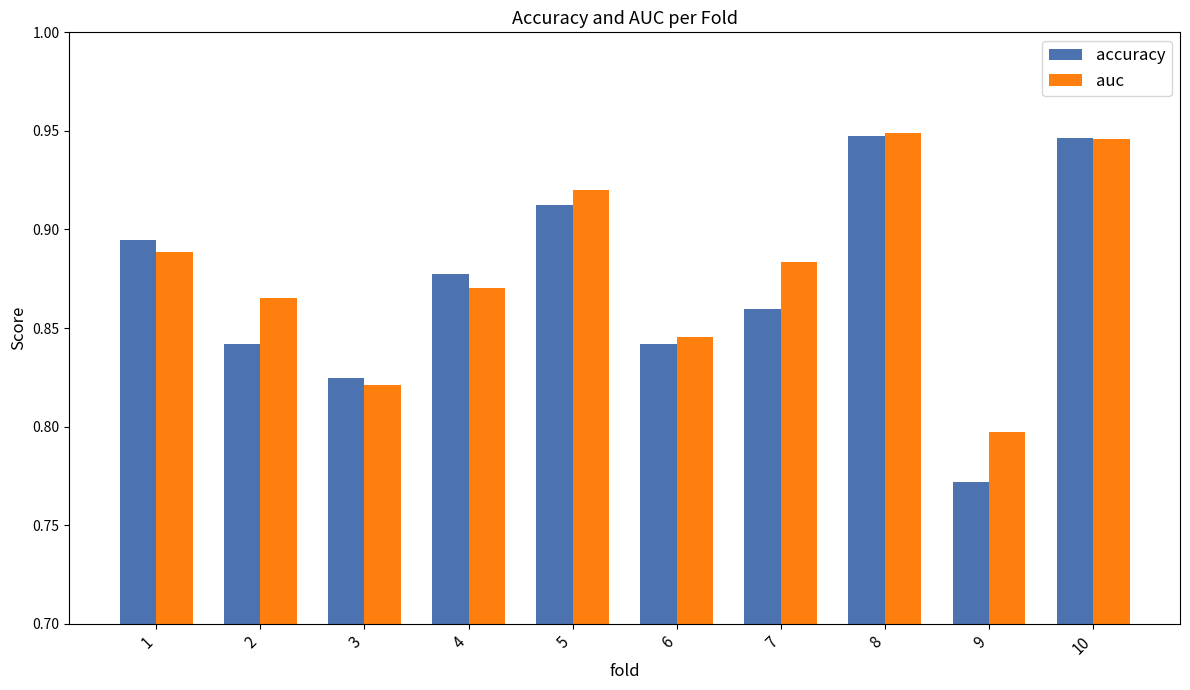

Which series changed the most between 3 and 7?

auc